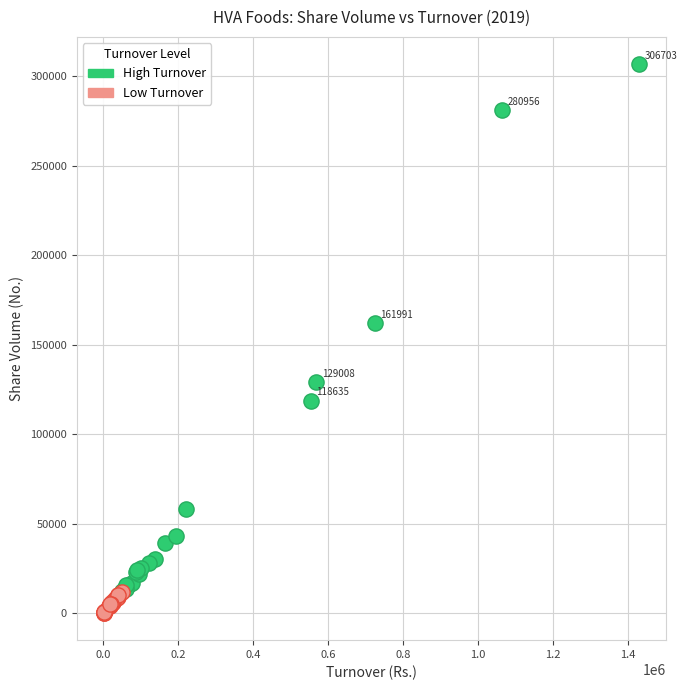

Which series contains the highest Y value?

High Turnover